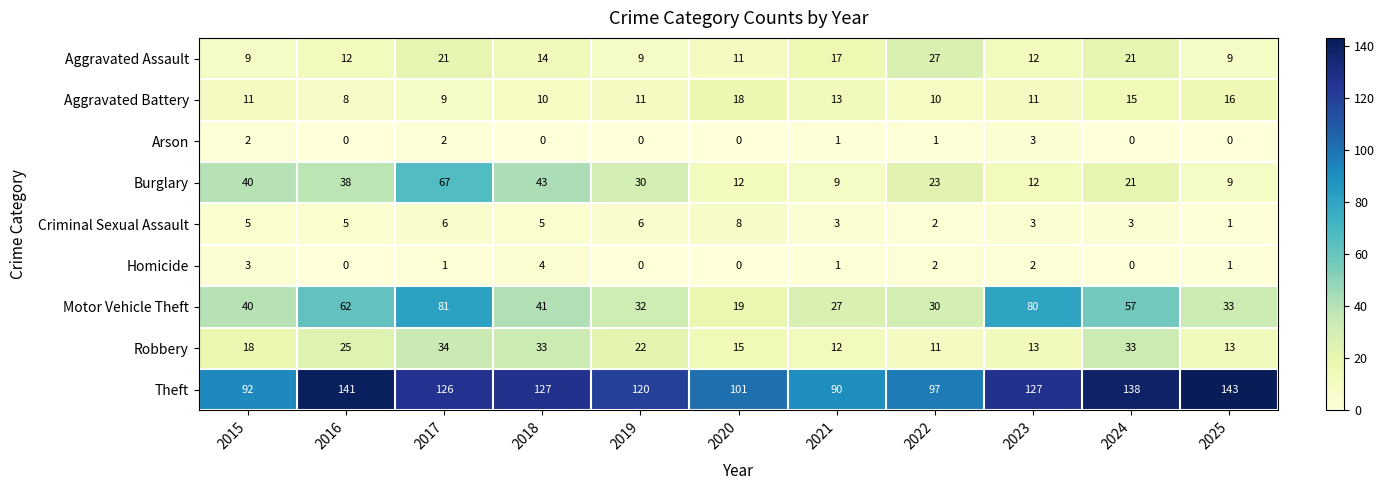

What is the difference between the highest and lowest values at 2021?

89